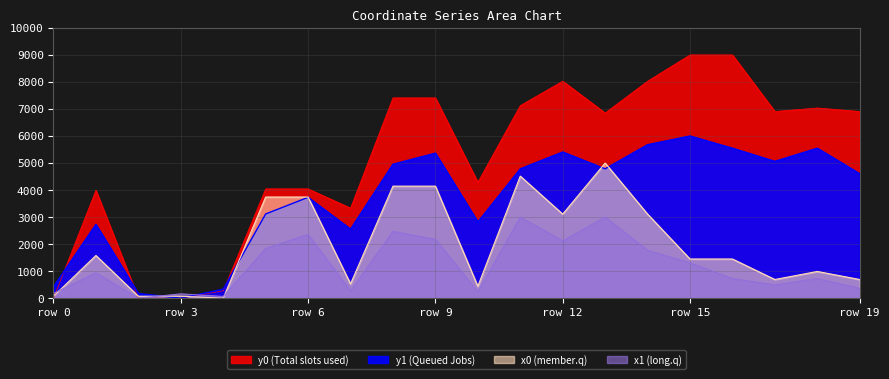

What is the difference between the highest and lowest values at row 0?

424.4